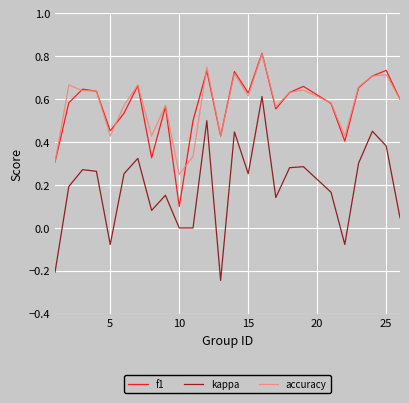

True or false: accuracy and f1 intersect in this chart.

True